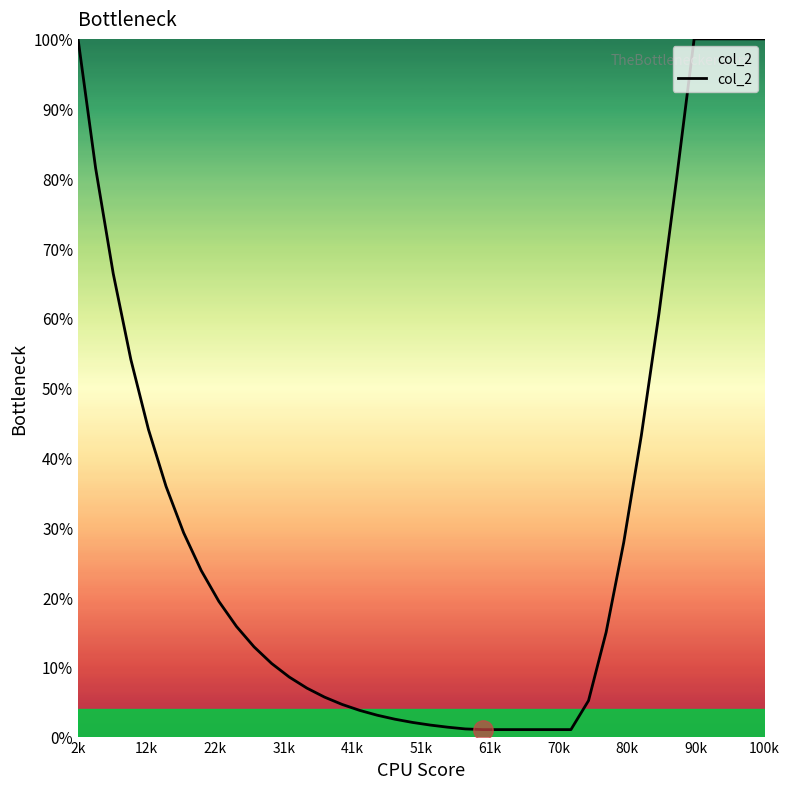

What is the difference between the maximum and minimum values?

99.0